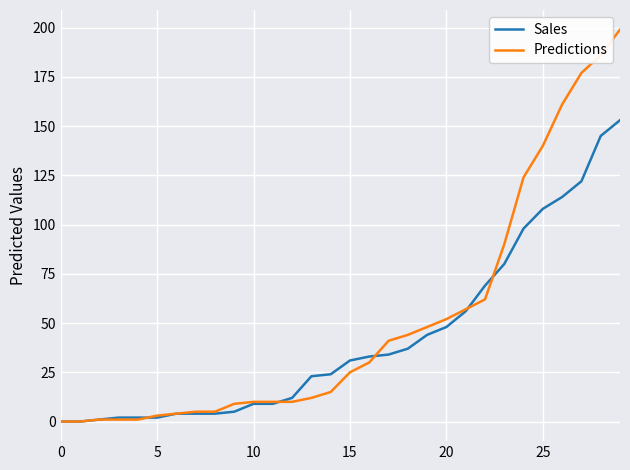

Which series has the widest spread of values?

Predictions